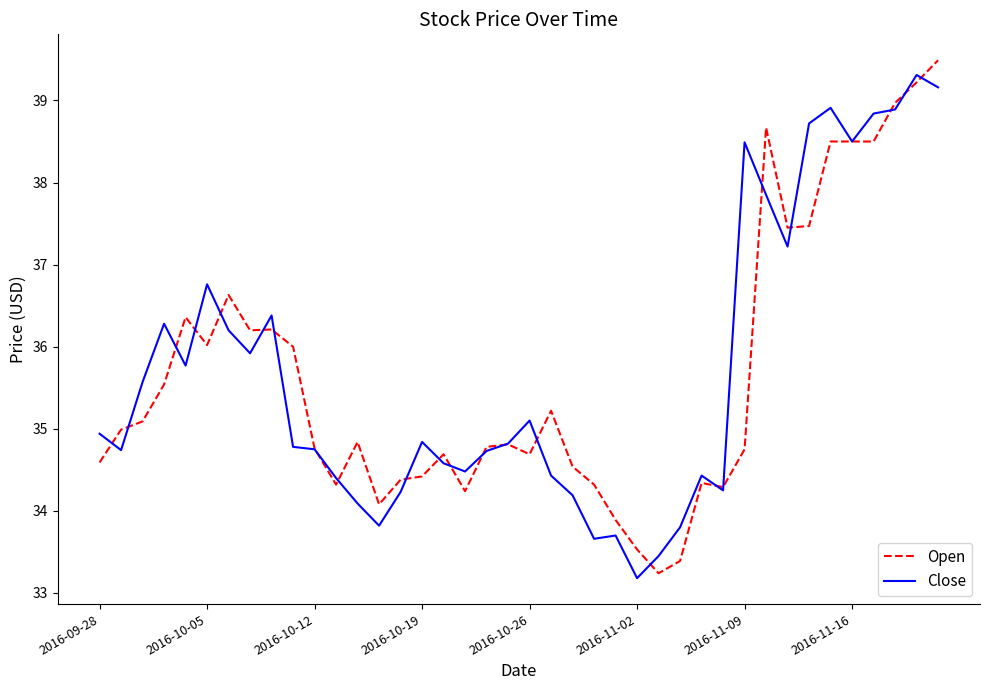

What is the minimum value shown in the chart?

33.2